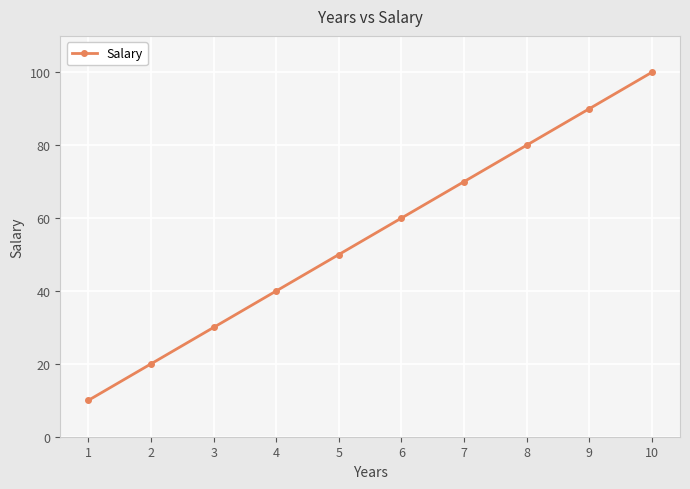

How many distinct data groups are displayed?

1